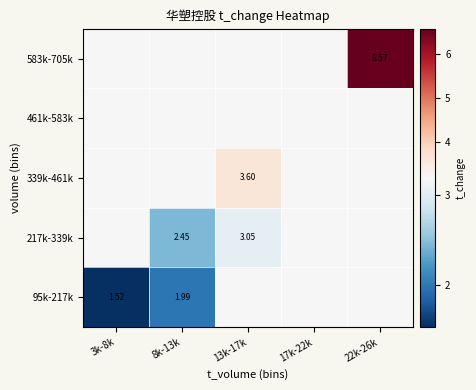

At how many categories does at least one series exceed 5?

1